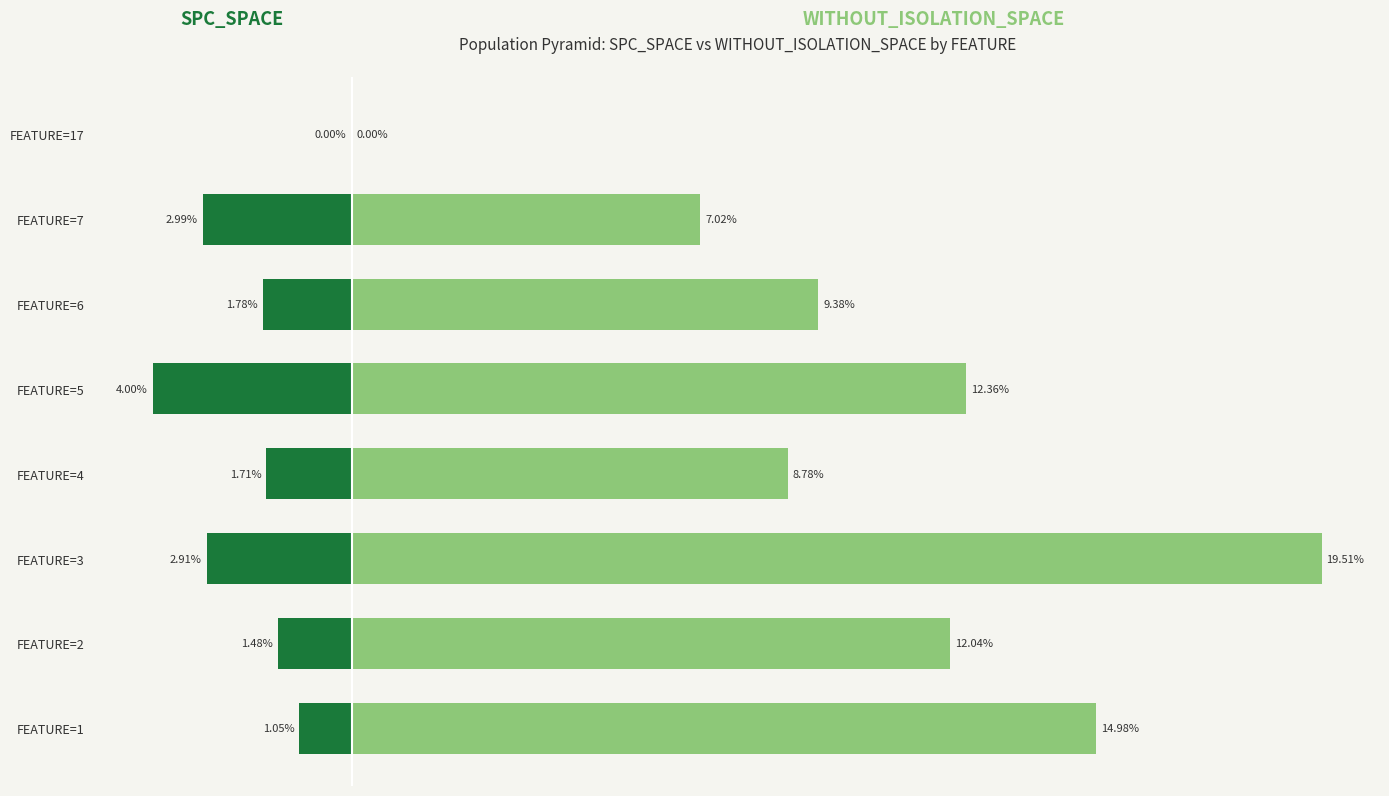

What are all the series names shown in the legend?

SPC_SPACE, WITHOUT_ISOLATION_SPACE